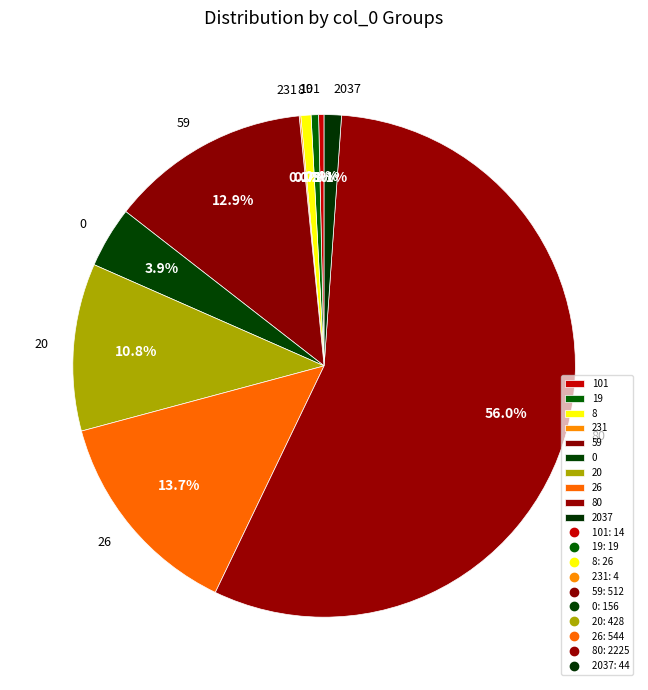

Which category has the biggest portion of the pie?

80